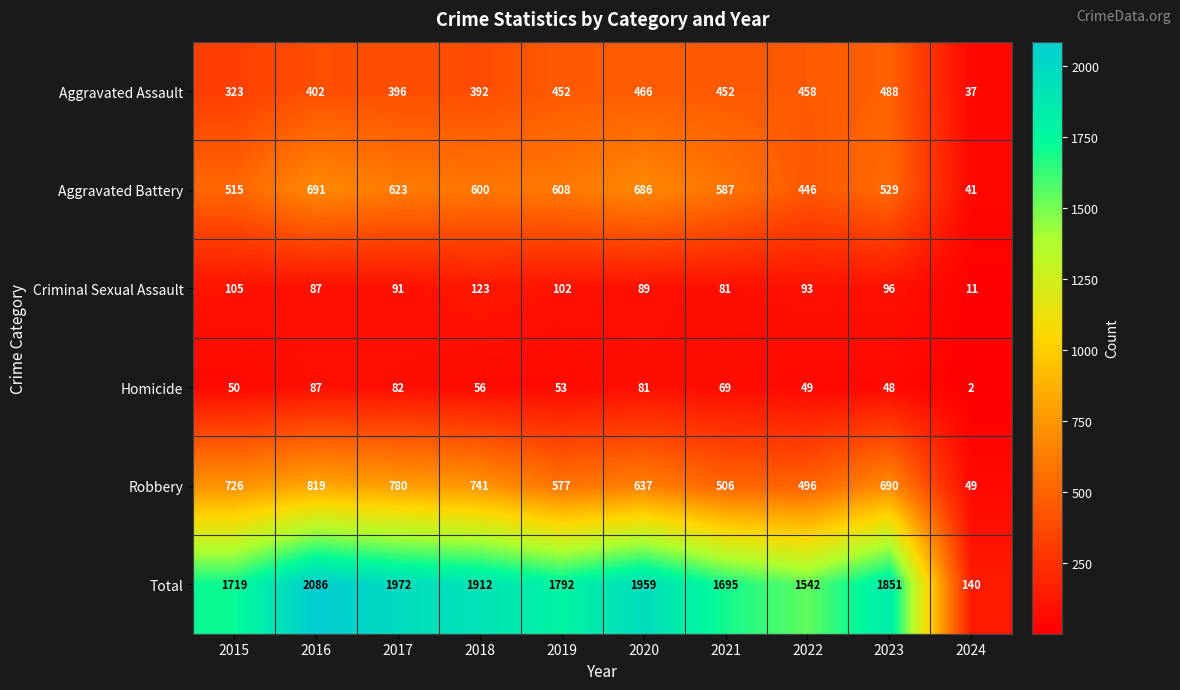

Where does the Homicide series first go above 56?

2016